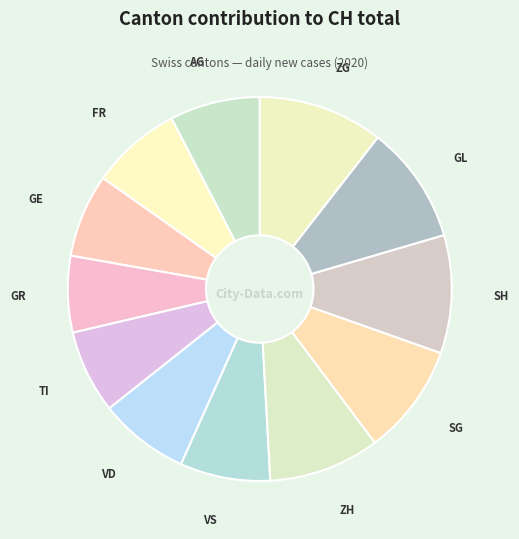

Between ZG and VD, which is larger?

ZG